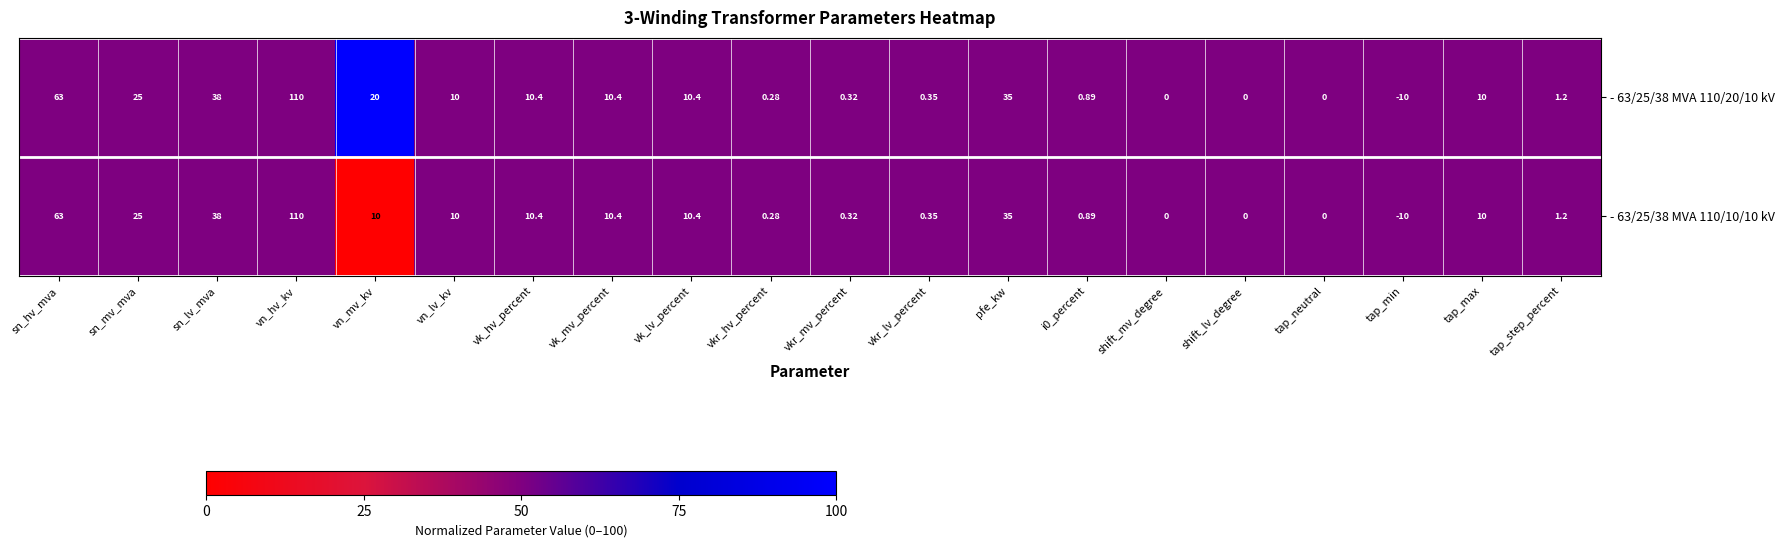

Where does the - 63/25/38 MVA 110/20/10 kV series first go above 10?

sn_hv_mva